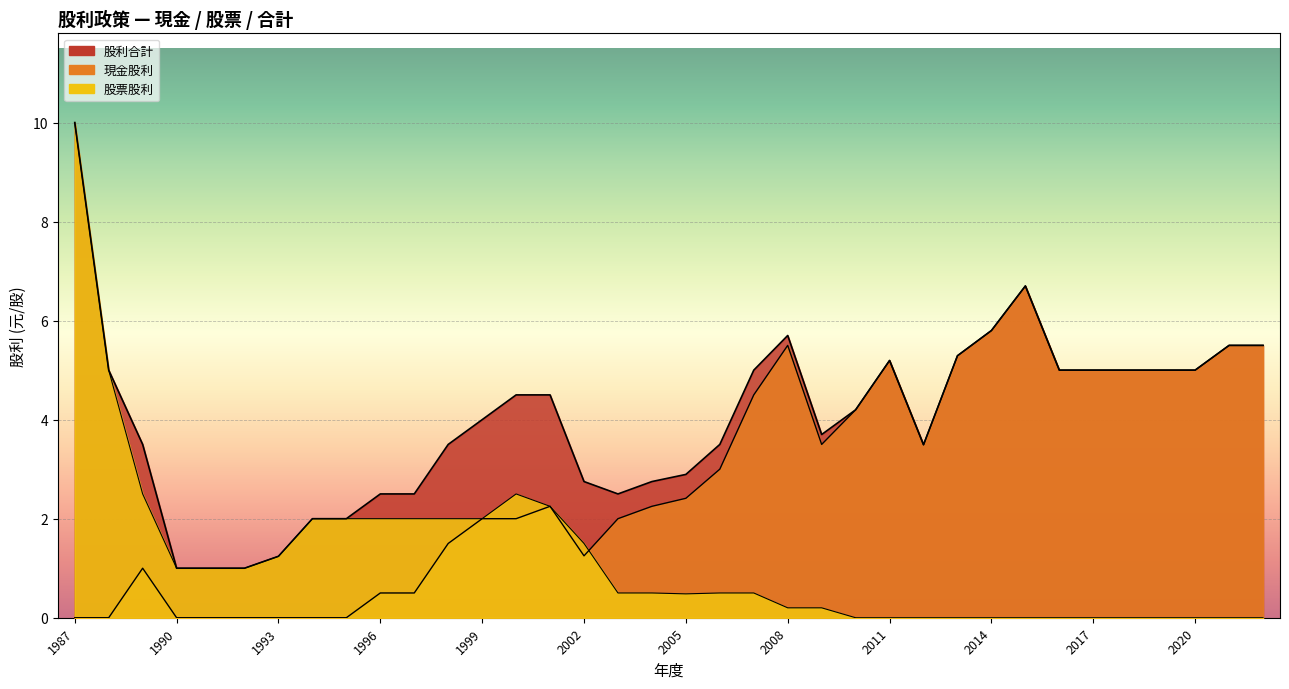

True or false: 股利合計 has more than 1 points higher than both neighbors.

True